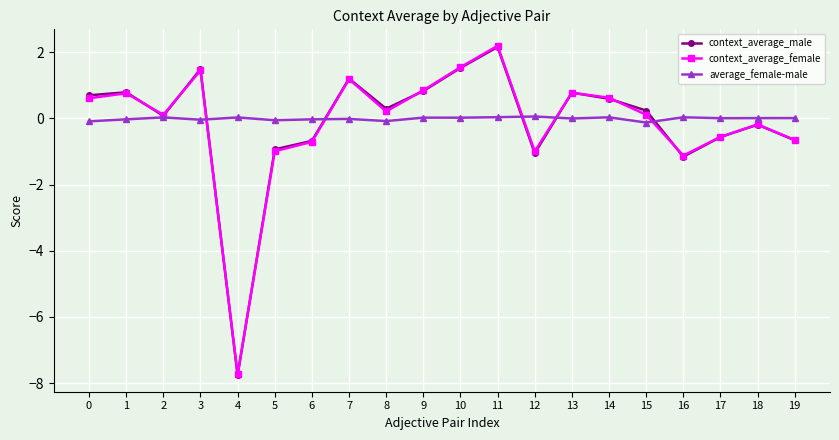

Is the value of average_female-male at 13 greater than the value of context_average_male at 13?

No